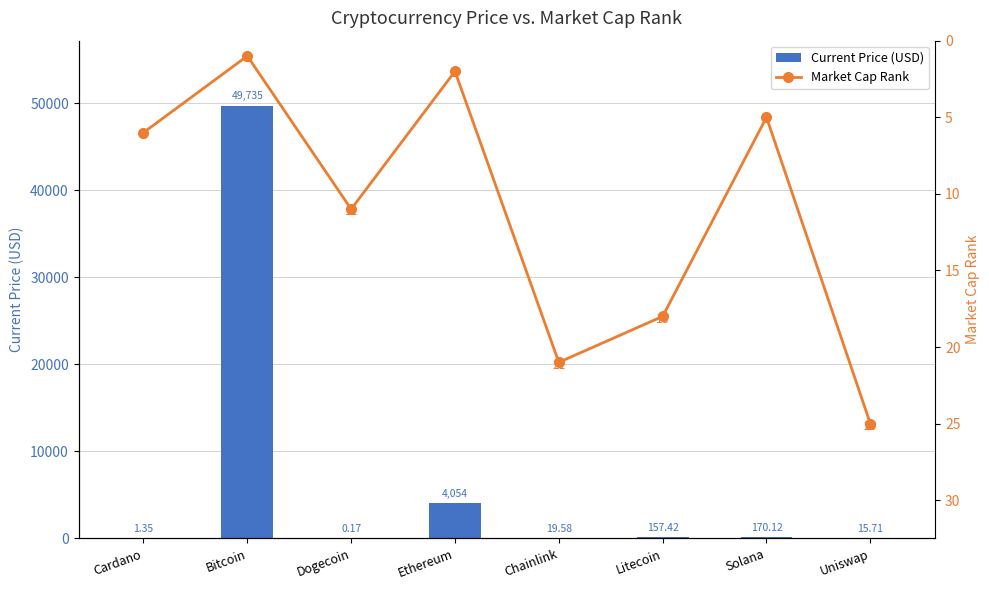

What is the approximate value of Current Price (USD) at Litecoin?

157.4